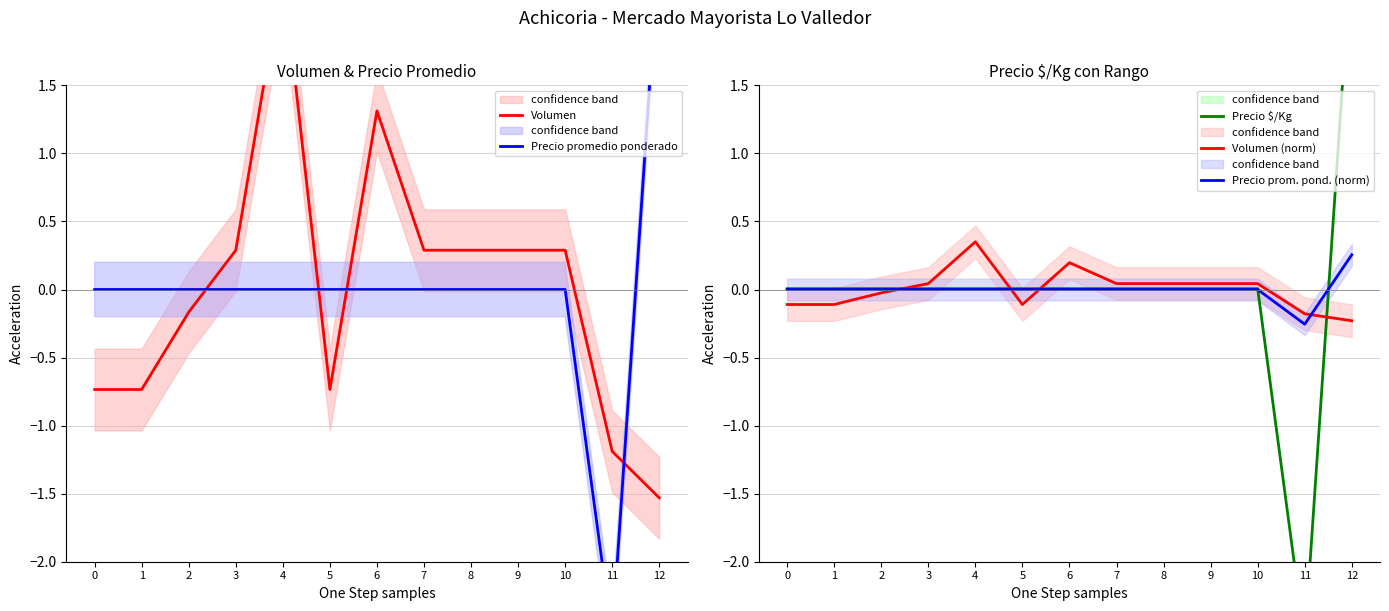

How many intersections are there between Precio $/Kg and Precio promedio ponderado?

1